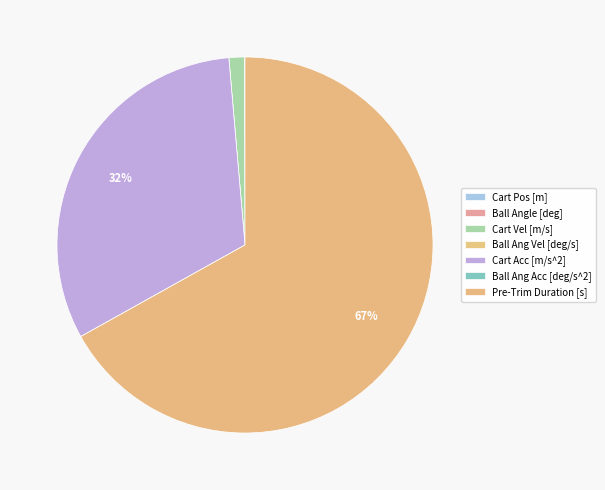

To the nearest percent, what is the average slice percentage?

14%